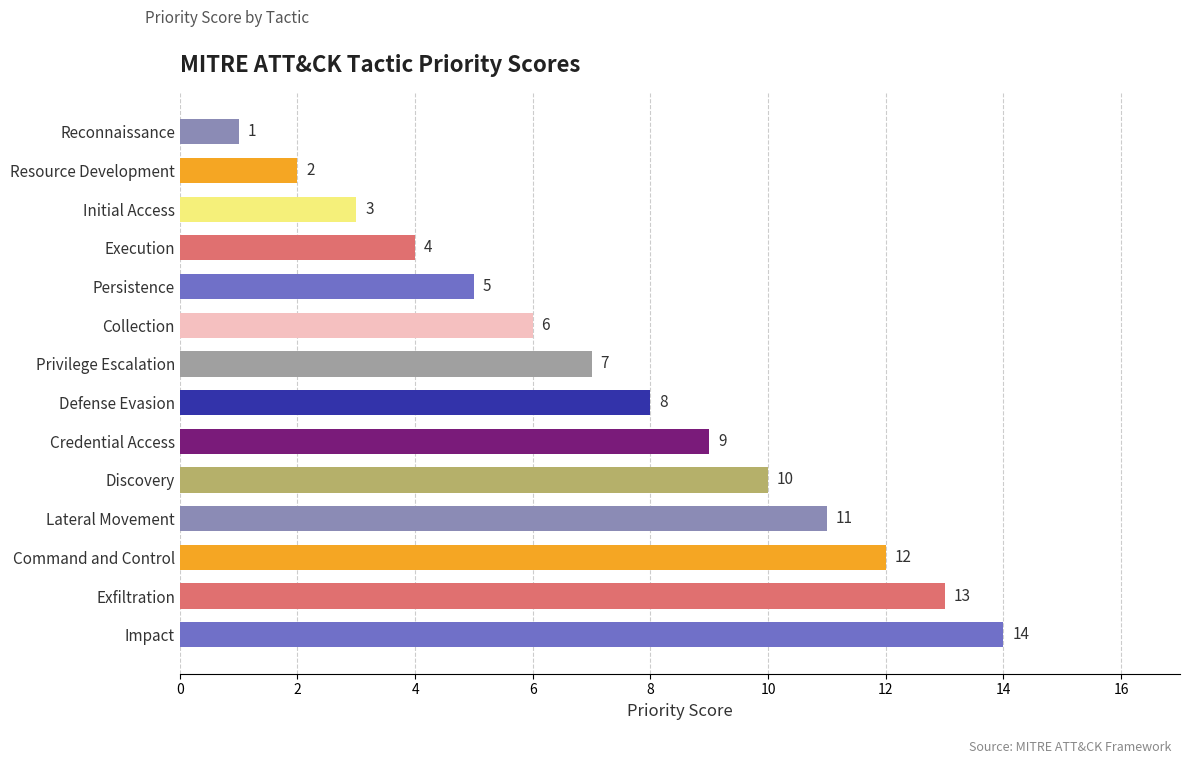

List the labels in order of value, largest first.

Impact, Exfiltration, Command and Control, Lateral Movement, Discovery, Credential Access, Defense Evasion, Privilege Escalation, Collection, Persistence, Execution, Initial Access, Resource Development, Reconnaissance